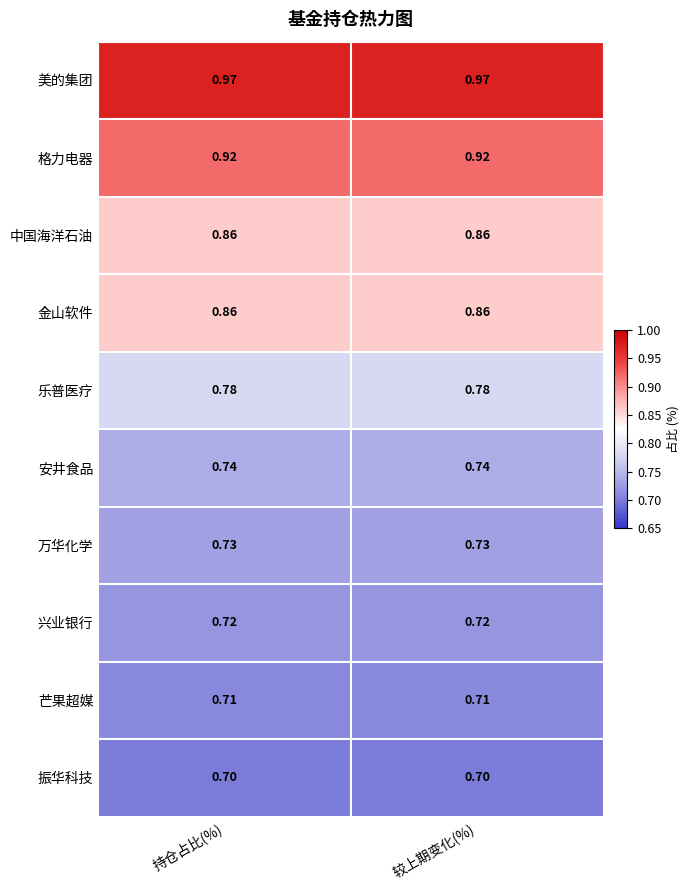

Is the value of 振华科技 at 持仓占比(%) greater than the value of 芒果超媒 at 持仓占比(%)?

No